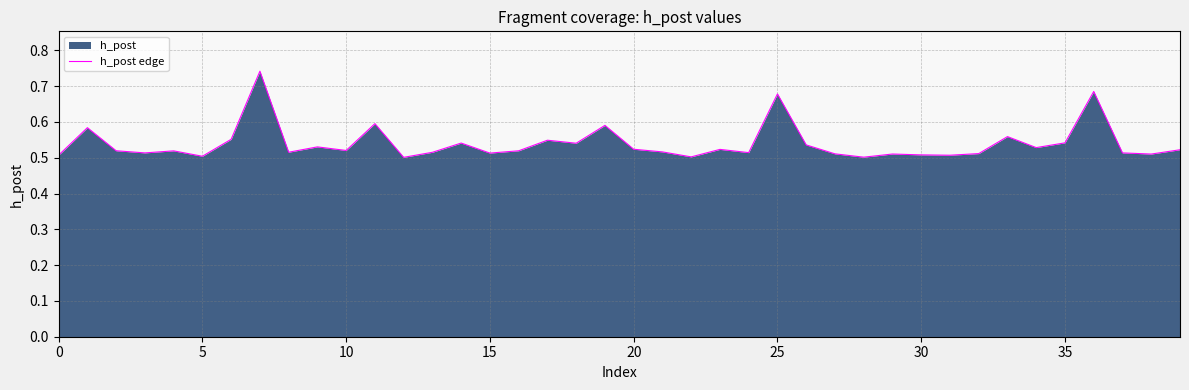

The chart shows a value of 0.5 at 13. True or false?

True